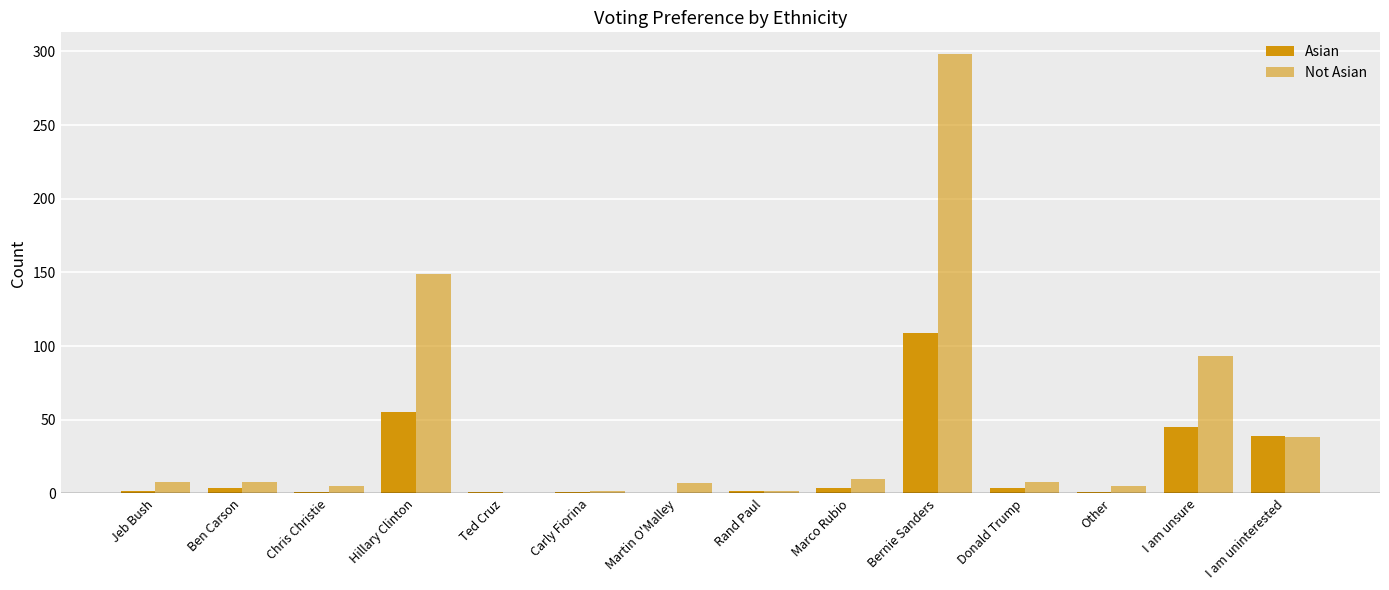

How many groups of bars are there?

14